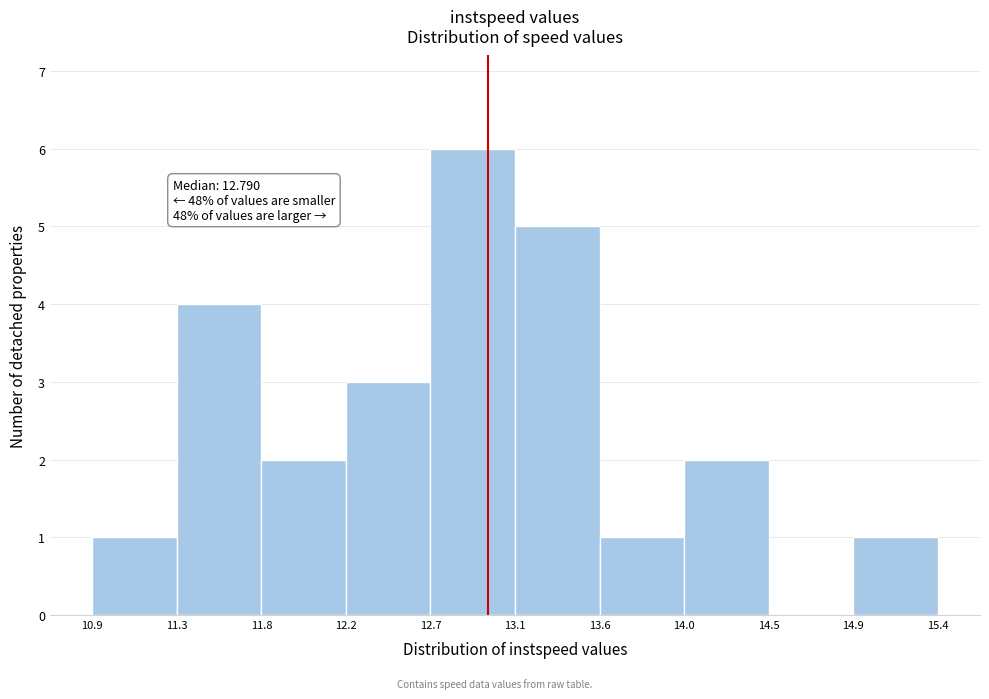

Which range on the x-axis has the tallest bar?

12.7 to 13.1